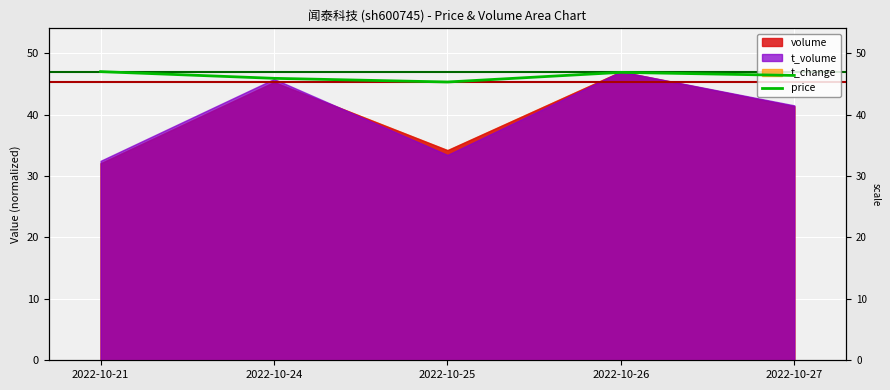

Where does the data first go above 46?

2022-10-21